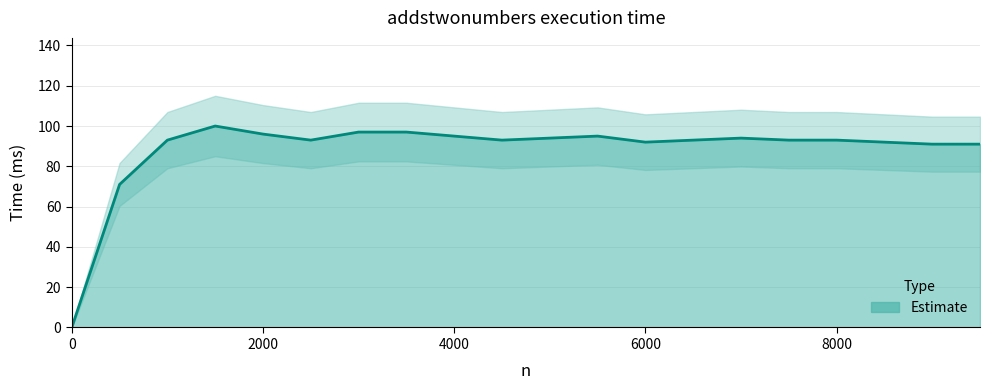

List the labels in order of value, smallest first.

0, 500, 9000, 9500, 6000, 8500, 1000, 2500, 4500, 6500, 7500, 8000, 5000, 7000, 4000, 5500, 2000, 3000, 3500, 1500